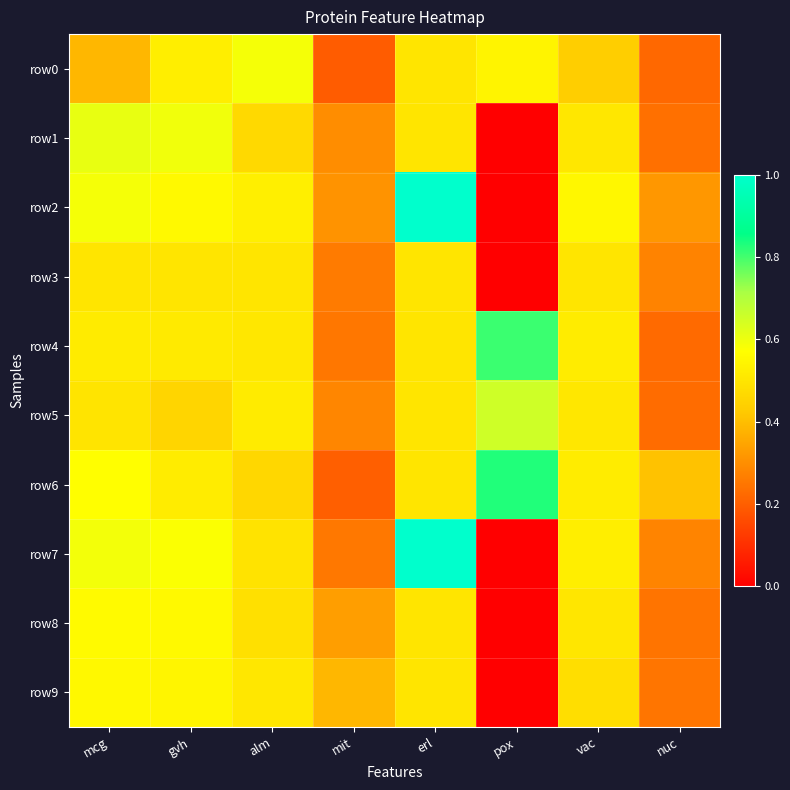

Reading left to right, transcribe all the data shown in this chart.

row0: mcg=0.4	gvh=0.5	alm=0.6	mit=0.2	erl=0.5	pox=0.5	vac=0.4	nuc=0.2
row1: mcg=0.6	gvh=0.6	alm=0.5	mit=0.3	erl=0.5	pox=0.0	vac=0.5	nuc=0.2
row2: mcg=0.6	gvh=0.6	alm=0.5	mit=0.3	erl=1.0	pox=0.0	vac=0.5	nuc=0.3
row3: mcg=0.5	gvh=0.5	alm=0.5	mit=0.3	erl=0.5	pox=0.0	vac=0.5	nuc=0.3
row4: mcg=0.5	gvh=0.5	alm=0.5	mit=0.3	erl=0.5	pox=0.8	vac=0.5	nuc=0.2
row5: mcg=0.5	gvh=0.5	alm=0.5	mit=0.3	erl=0.5	pox=0.7	vac=0.5	nuc=0.2
row6: mcg=0.6	gvh=0.5	alm=0.5	mit=0.2	erl=0.5	pox=0.8	vac=0.5	nuc=0.4
row7: mcg=0.6	gvh=0.6	alm=0.5	mit=0.3	erl=1.0	pox=0.0	vac=0.5	nuc=0.3
row8: mcg=0.6	gvh=0.6	alm=0.5	mit=0.3	erl=0.5	pox=0.0	vac=0.5	nuc=0.2
row9: mcg=0.6	gvh=0.5	alm=0.5	mit=0.4	erl=0.5	pox=0.0	vac=0.5	nuc=0.2